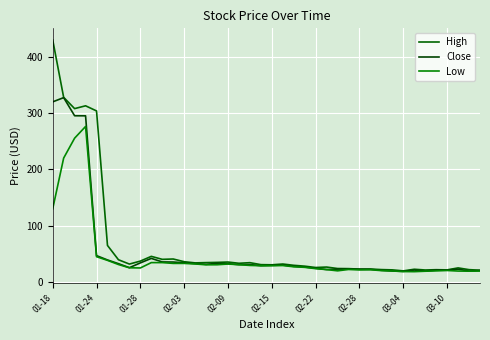

How many lines are shown in the chart?

3